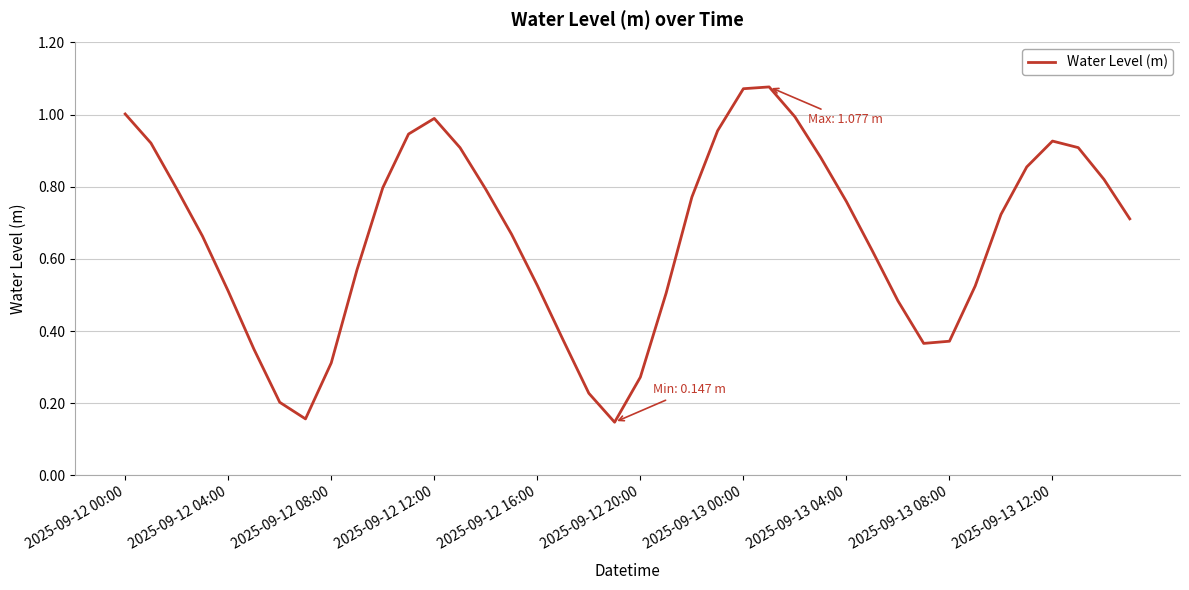

Which label corresponds to the smallest value in the chart?

19